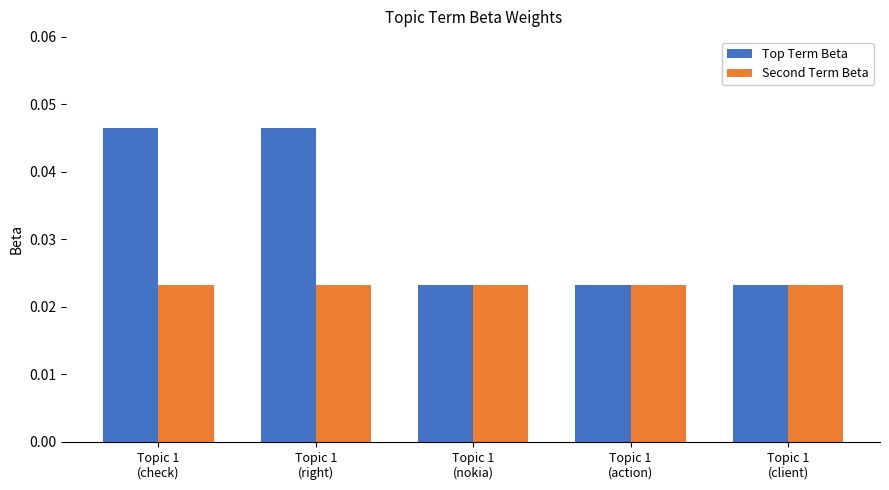

Rank the series by their average value, from highest to lowest.

Top Term Beta, Second Term Beta